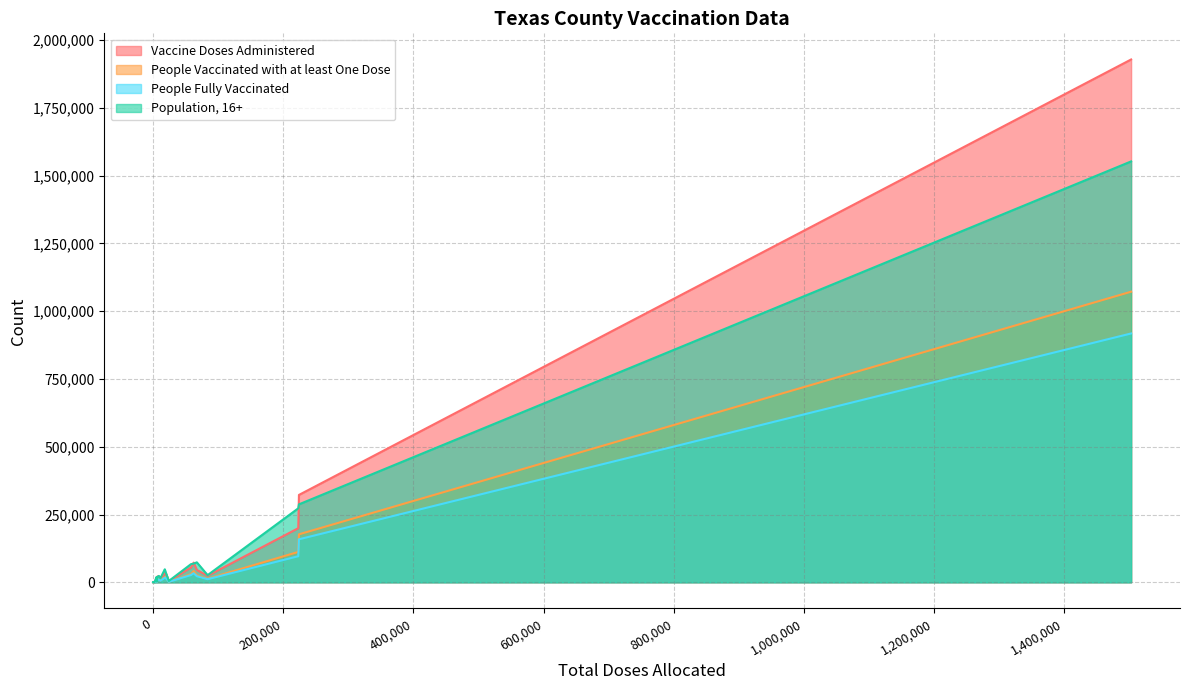

What is the sum of all Vaccine Doses Administered values?

2825728